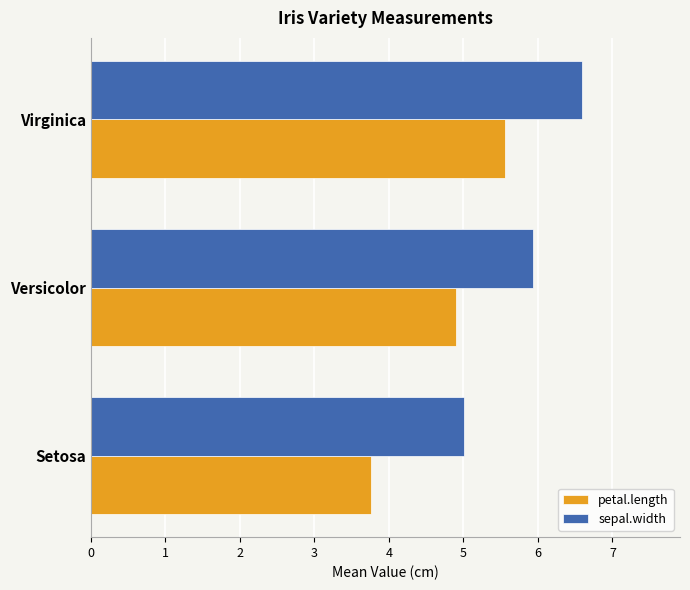

What value does the sepal.width series have at Versicolor?

5.9